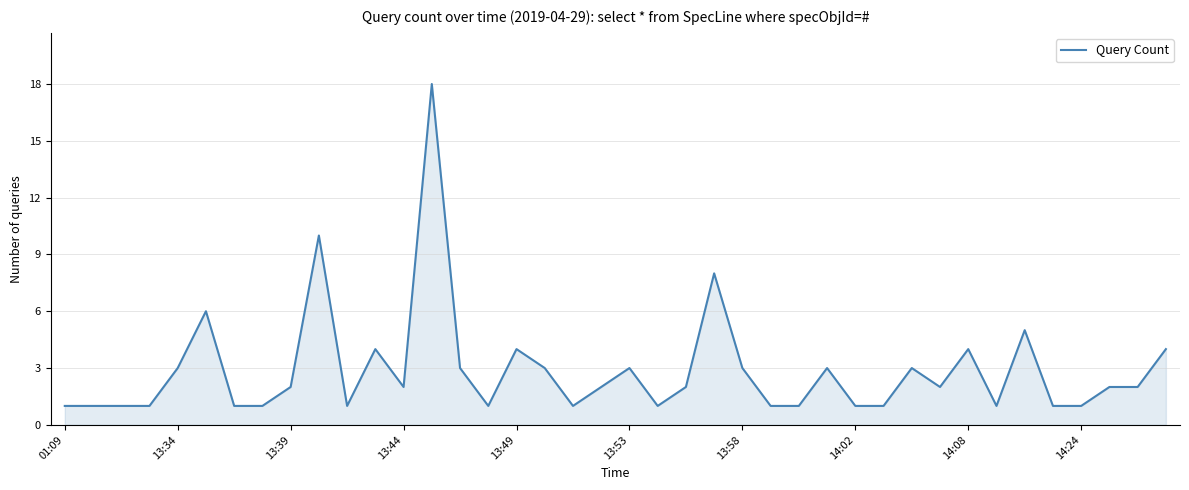

What is the maximum value shown in the chart?

18